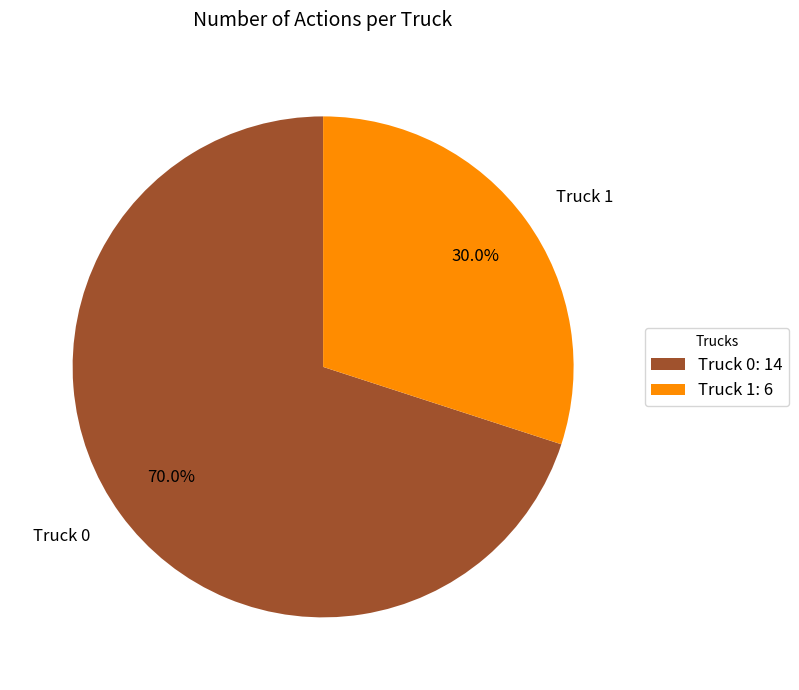

How many slices are in this pie chart?

2